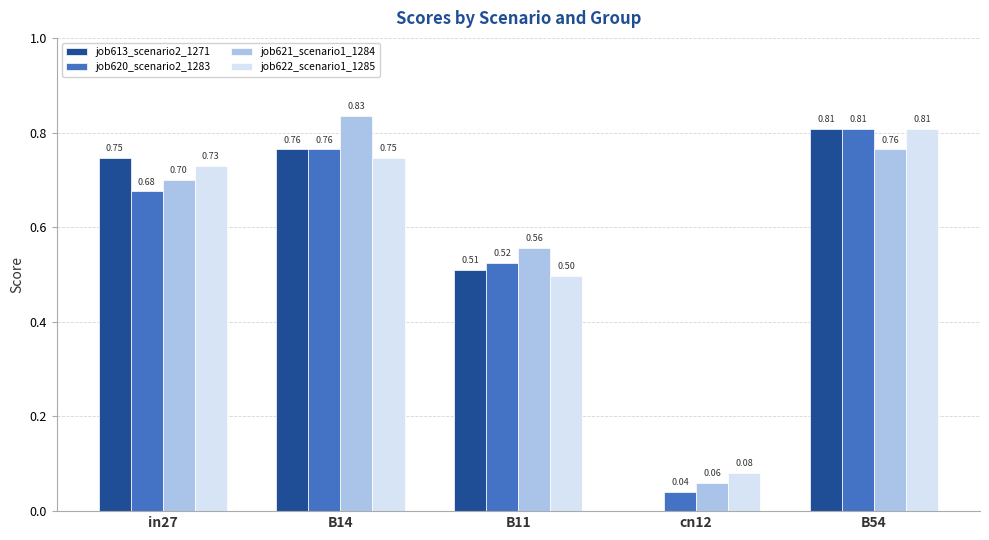

Read the job613_scenario2_1271 value at B11.

0.5